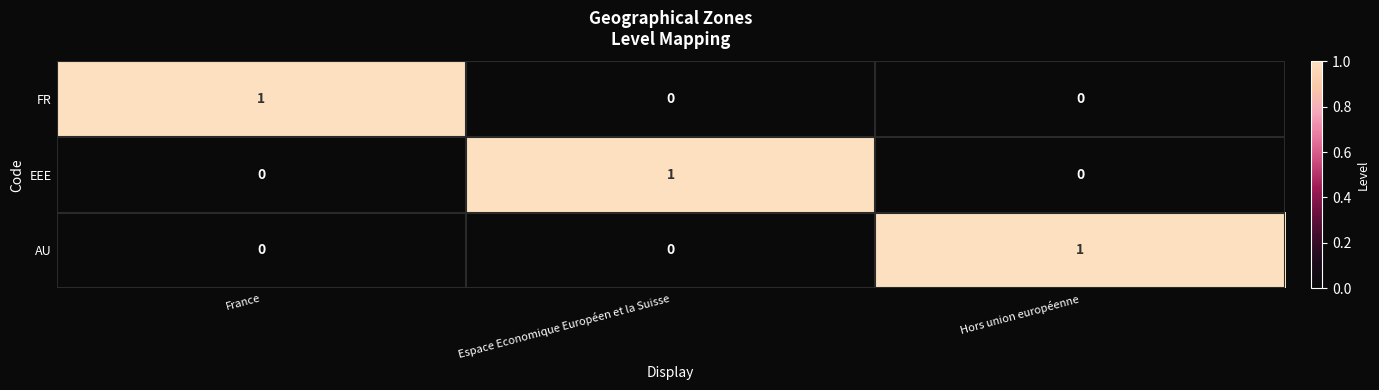

At how many categories does at least one series exceed 0?

3